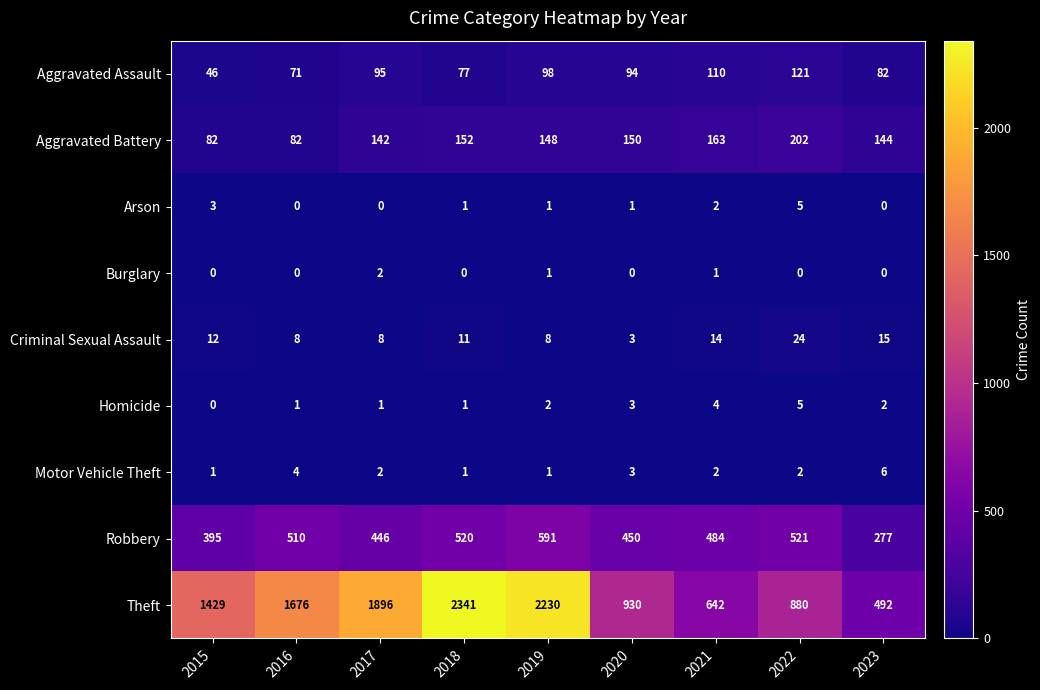

What is the sum of the Criminal Sexual Assault values at 2020 and 2015?

15